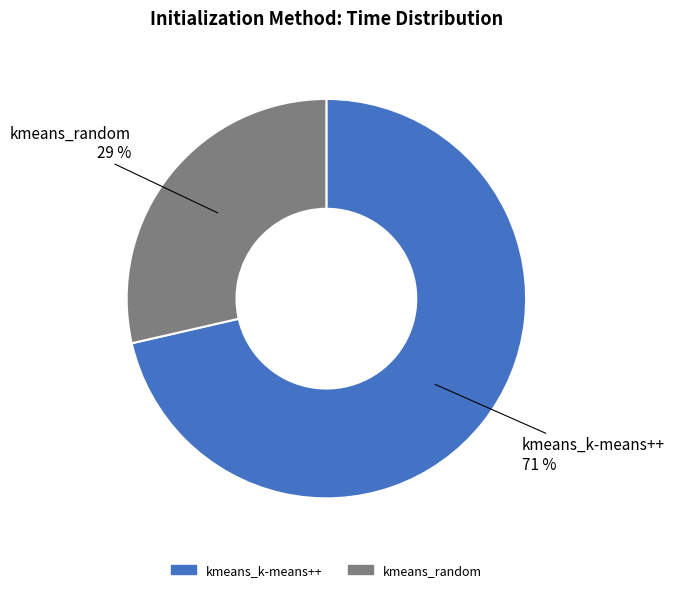

What percentage is the kmeans_k-means++ slice, to the nearest percent?

71%